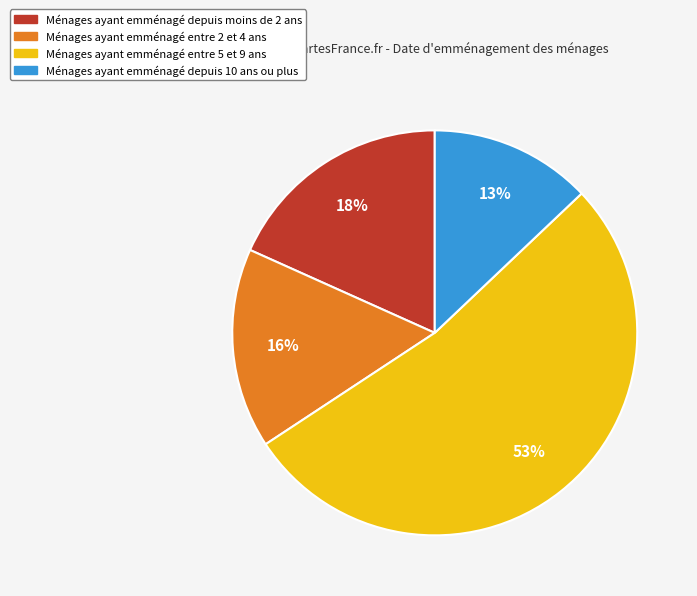

Is there a majority slice in this chart?

Yes